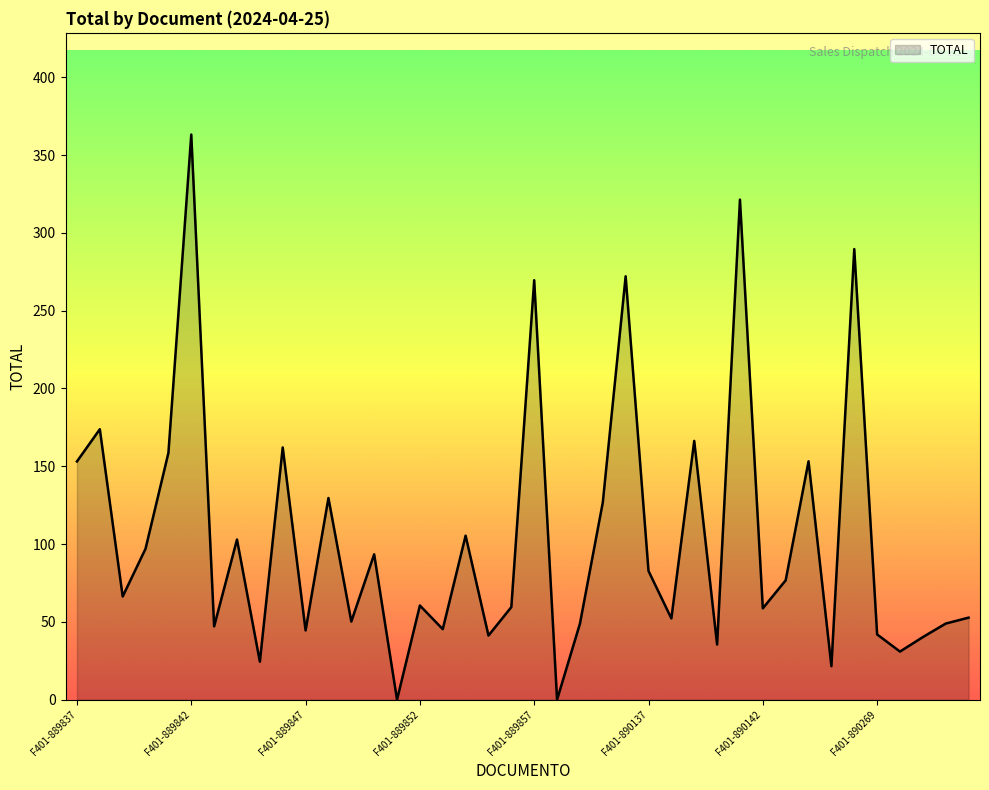

What is the greatest value displayed?

363.2